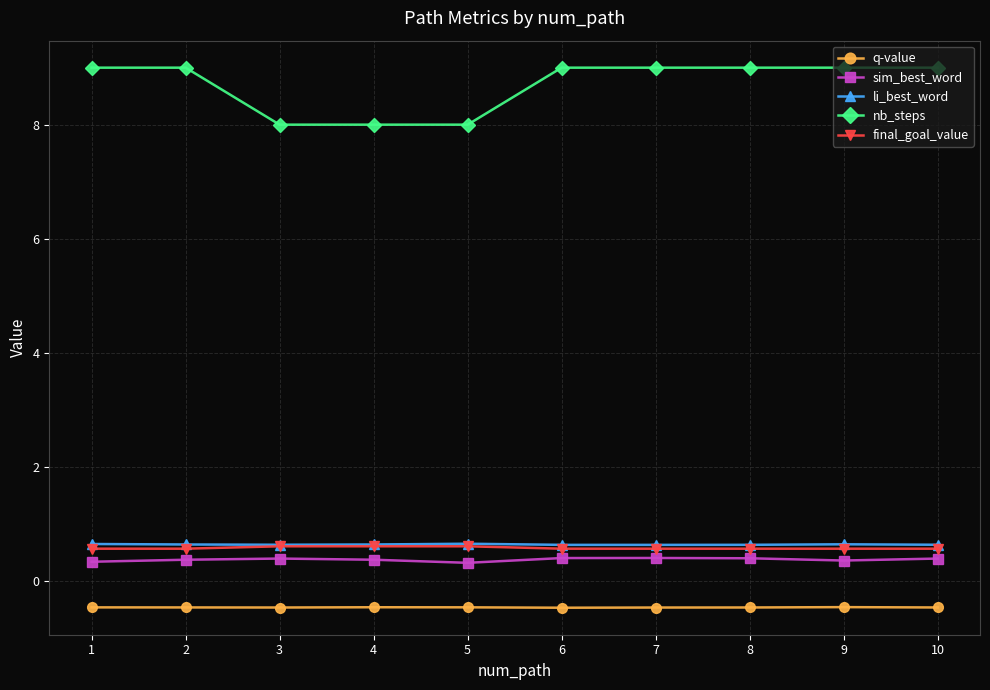

Count the number of data series in this chart.

5